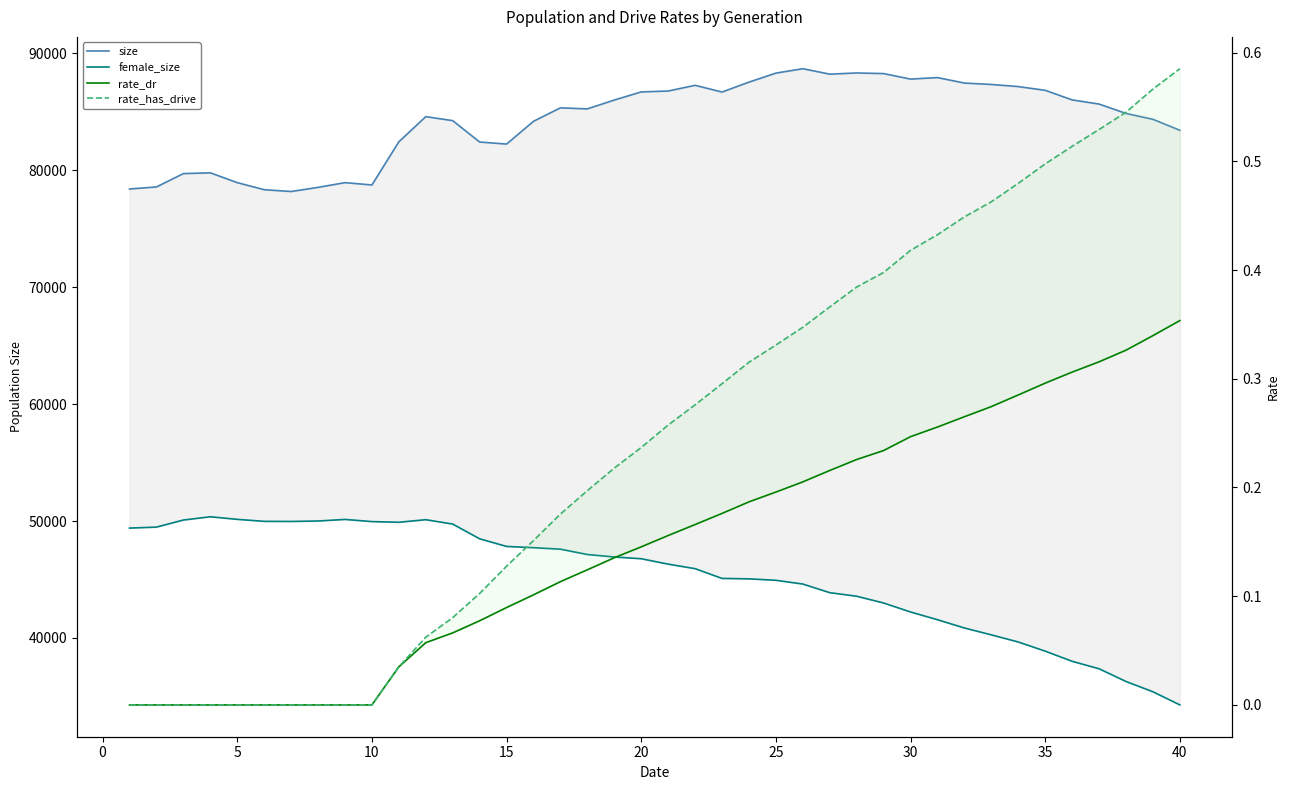

True or false: size and rate_has_drive cross at least once.

False